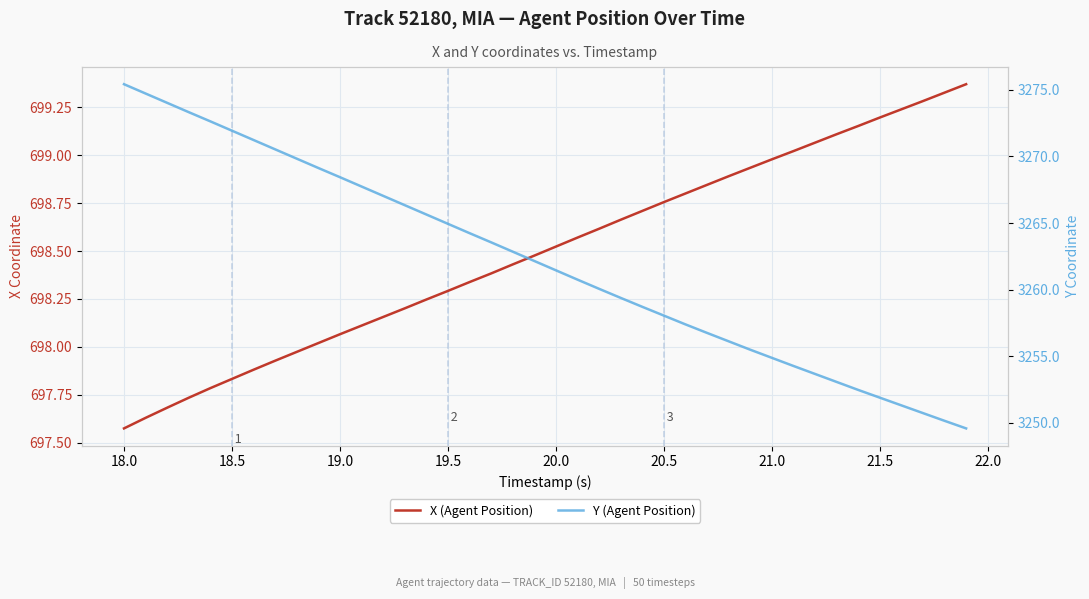

True or false: X (Agent Position) and Y (Agent Position) cross at least once.

False